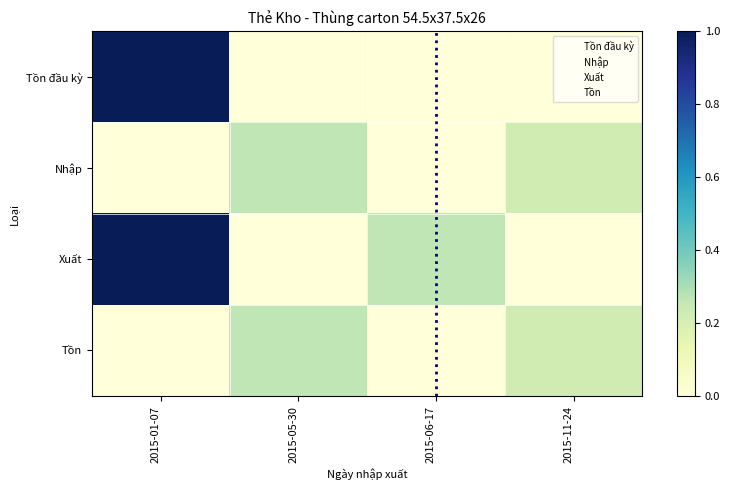

Reading left to right, extract all data points from this chart.

Tồn đầu kỳ: 2015-01-07=1.0	2015-05-30=0.0	2015-06-17=0.0	2015-11-24=0.0
Nhập: 2015-01-07=0.0	2015-05-30=0.3	2015-06-17=0.0	2015-11-24=0.2
Xuất: 2015-01-07=1.0	2015-05-30=0.0	2015-06-17=0.3	2015-11-24=0.0
Tồn: 2015-01-07=0.0	2015-05-30=0.3	2015-06-17=0.0	2015-11-24=0.2